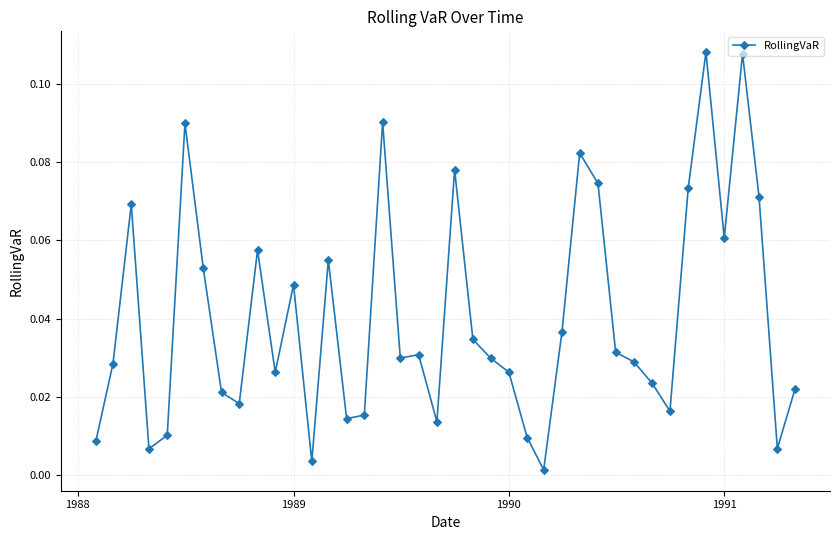

True or false: the data has more than 2 interior local peaks.

True